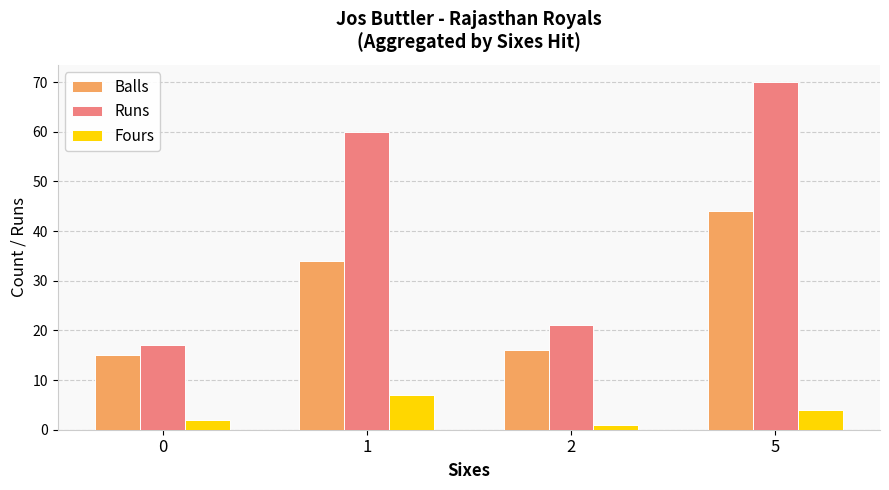

Which label corresponds to the largest value in the chart?

5